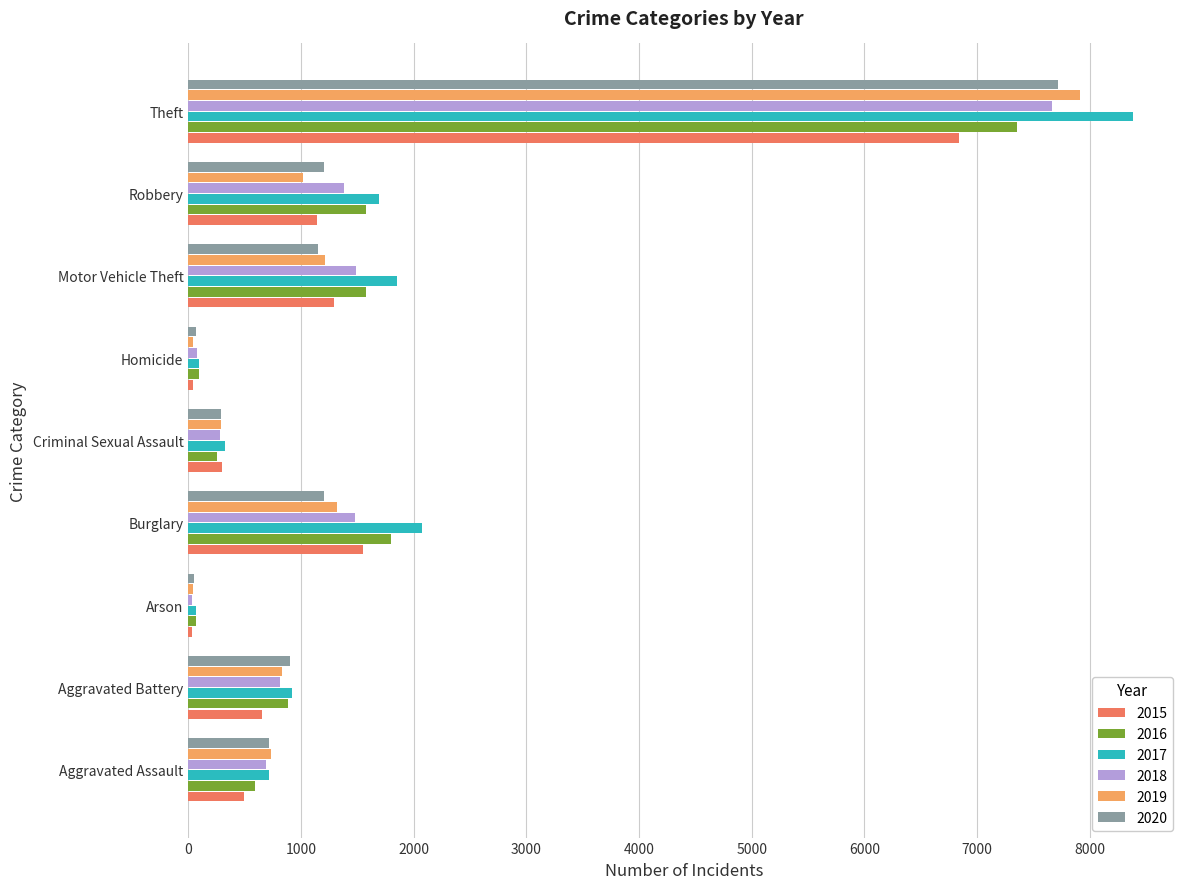

What is the total value across all series at Burglary?

9426